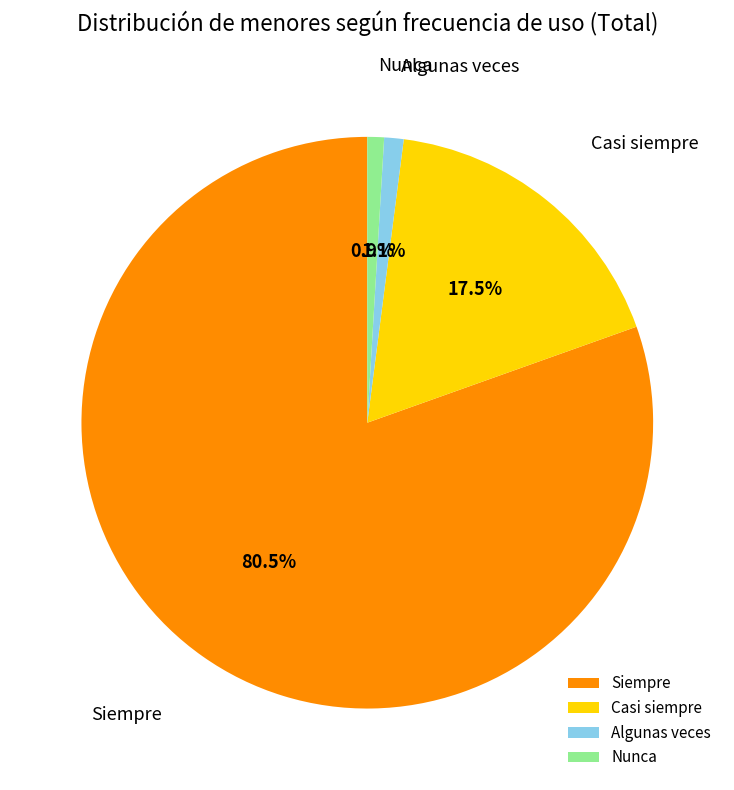

What percentage do Siempre and Casi siempre together represent?

98.0%